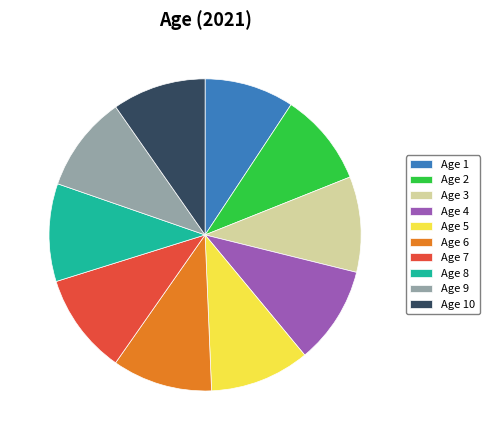

True or false: Age 1 accounts for 18% of the total.

False